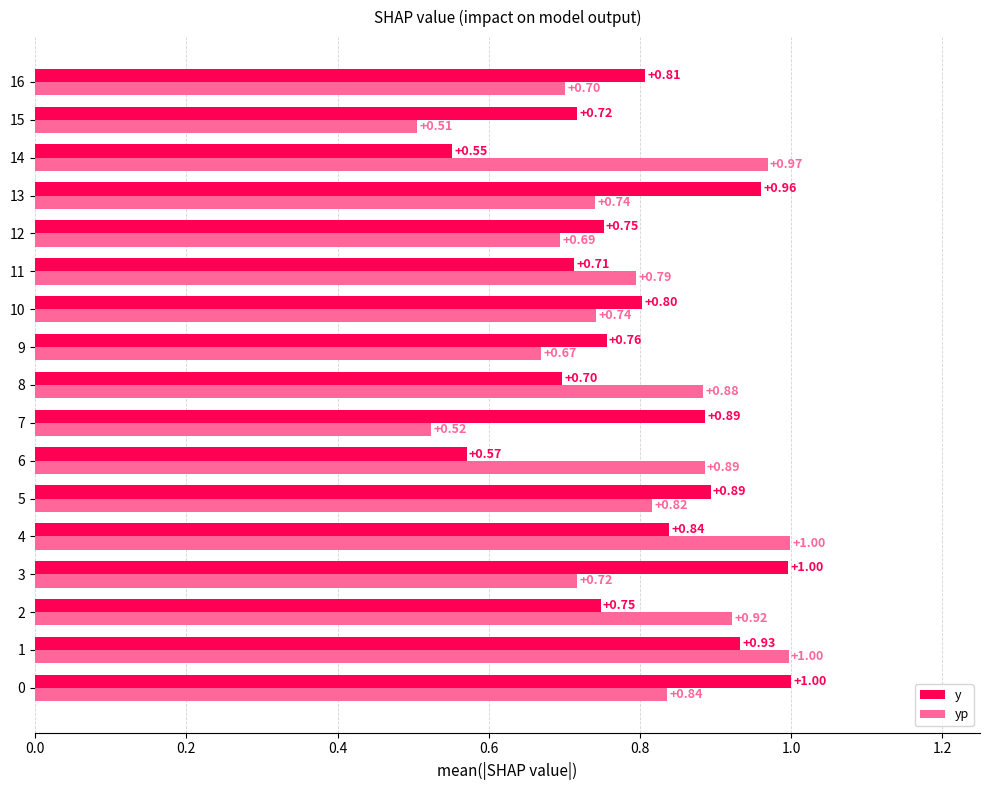

Rank the series at 6 from lowest to highest value.

y, yp